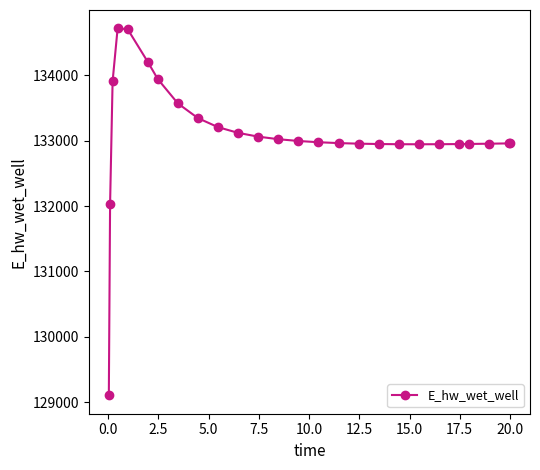

How many data points are less than 132976?

13